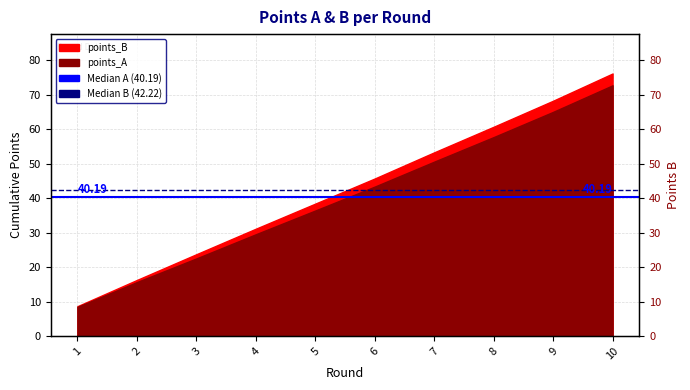

The Median B (42.22) series shows 42.2 at 1. True or false?

True